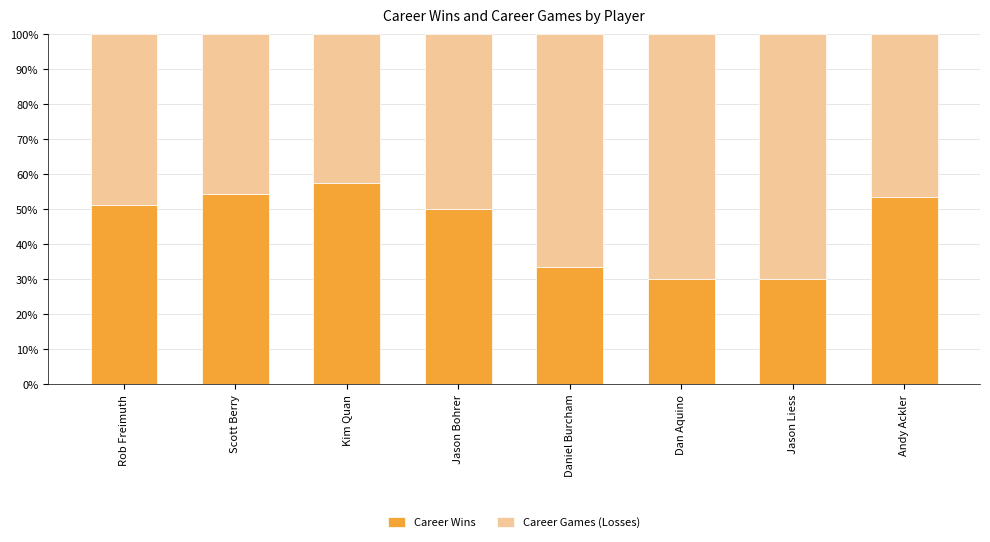

What is the average value of the Career Wins series?

45.0